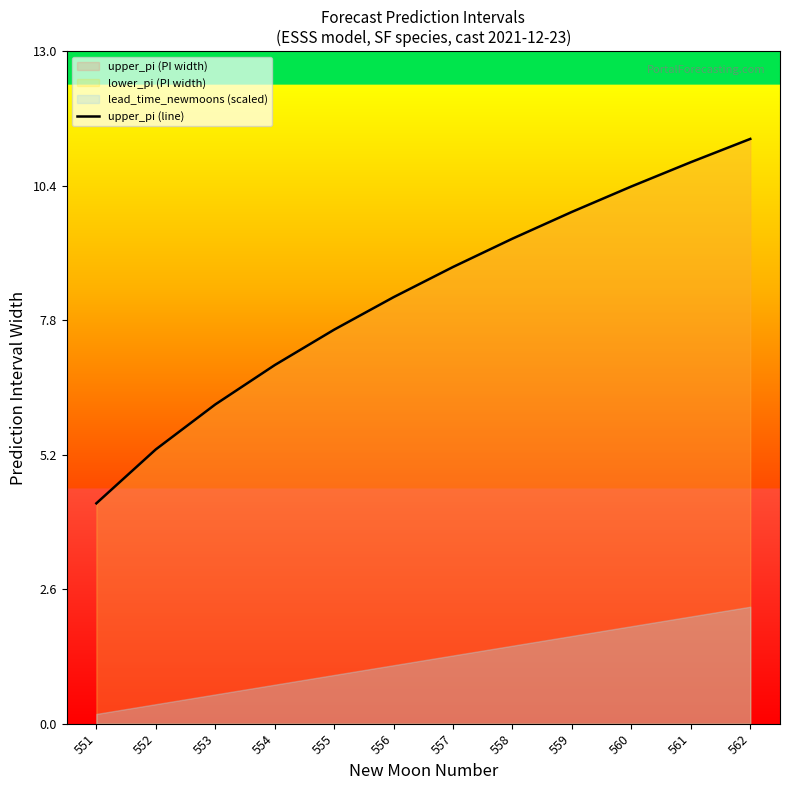

What is the difference between the maximum and minimum values?

7.0